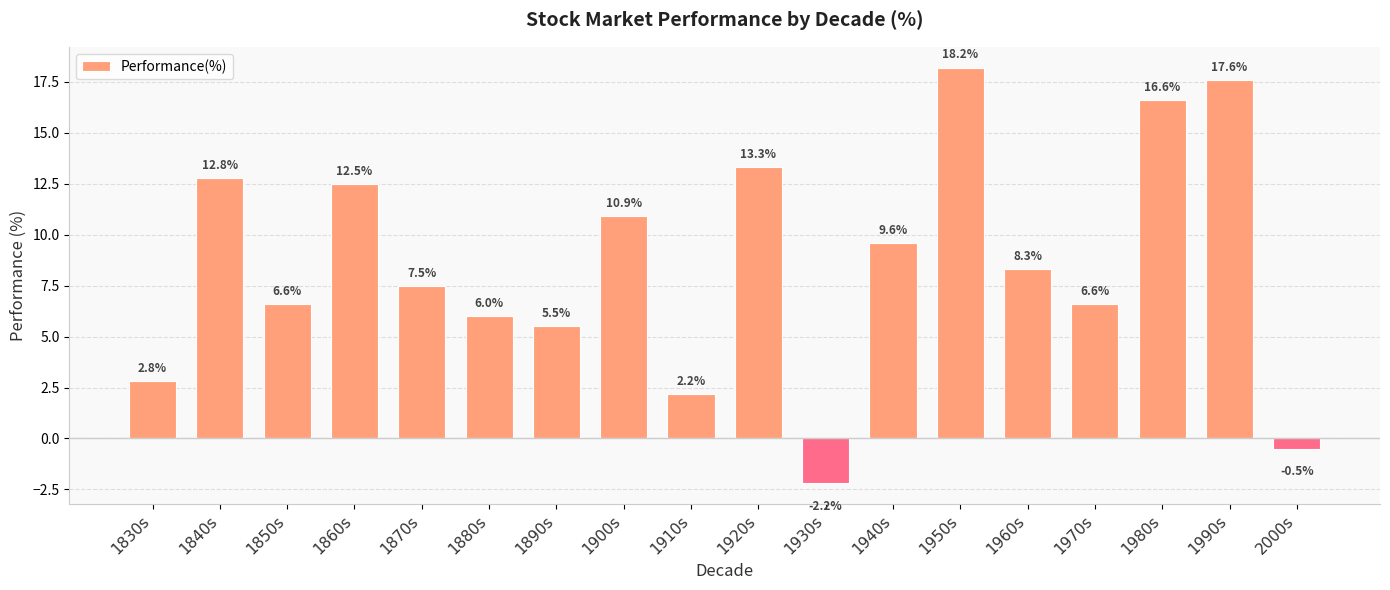

What is the smallest value displayed?

-2.2